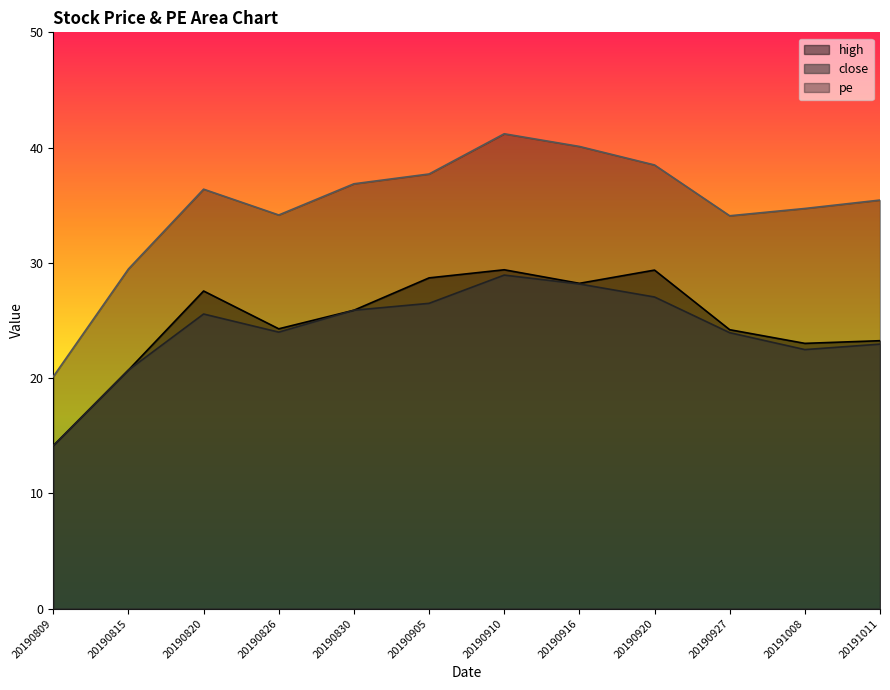

Is it true that pe equals 22.1 at 20191008?

False